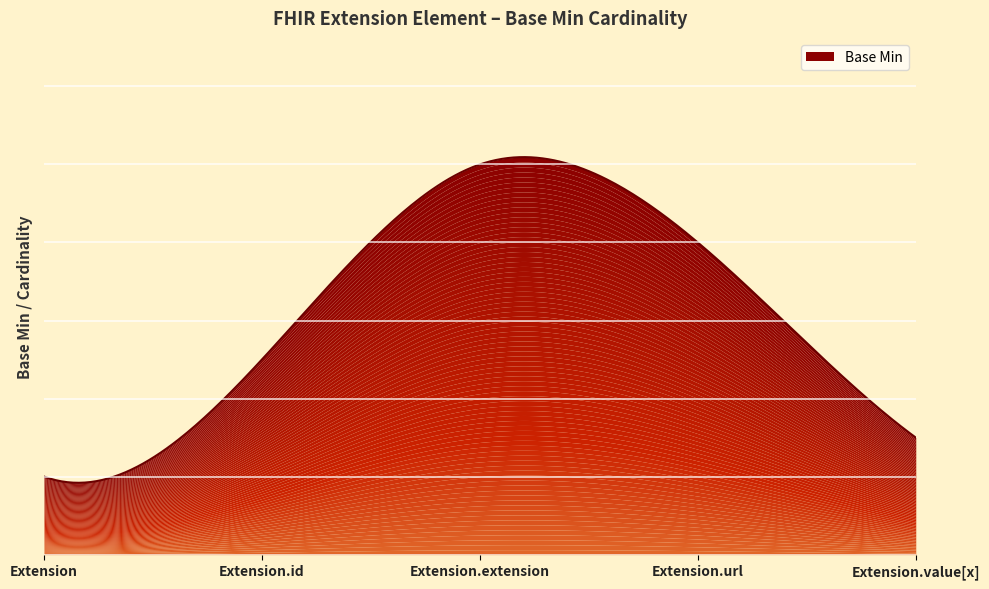

What is the label of the 1st point from the left?

Extension